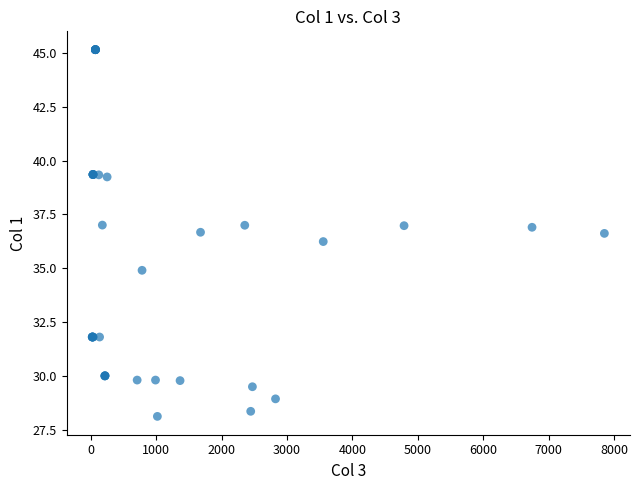

What Y value in the scatter plot is closest to 36?

36.2